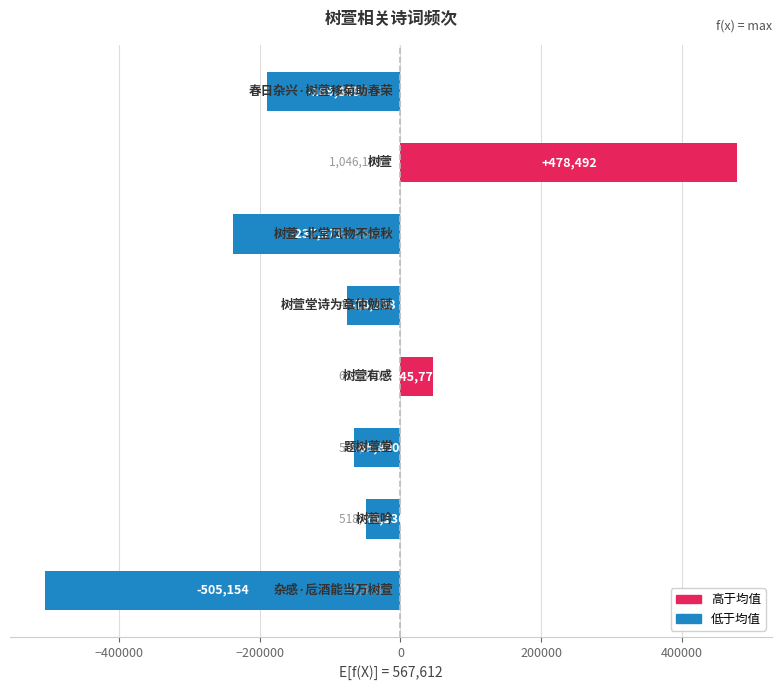

What is the value of the 2nd bar from the top?

478492.6